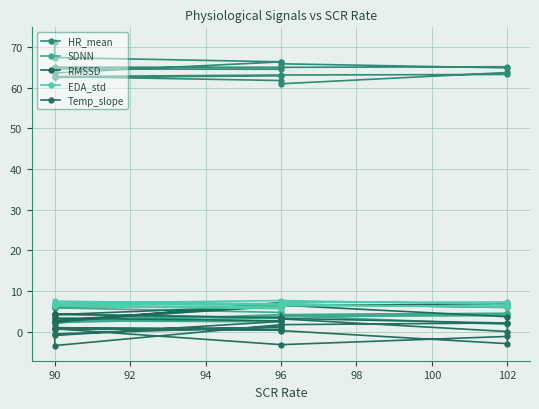

What is the lowest value of the SDNN series?

1.8